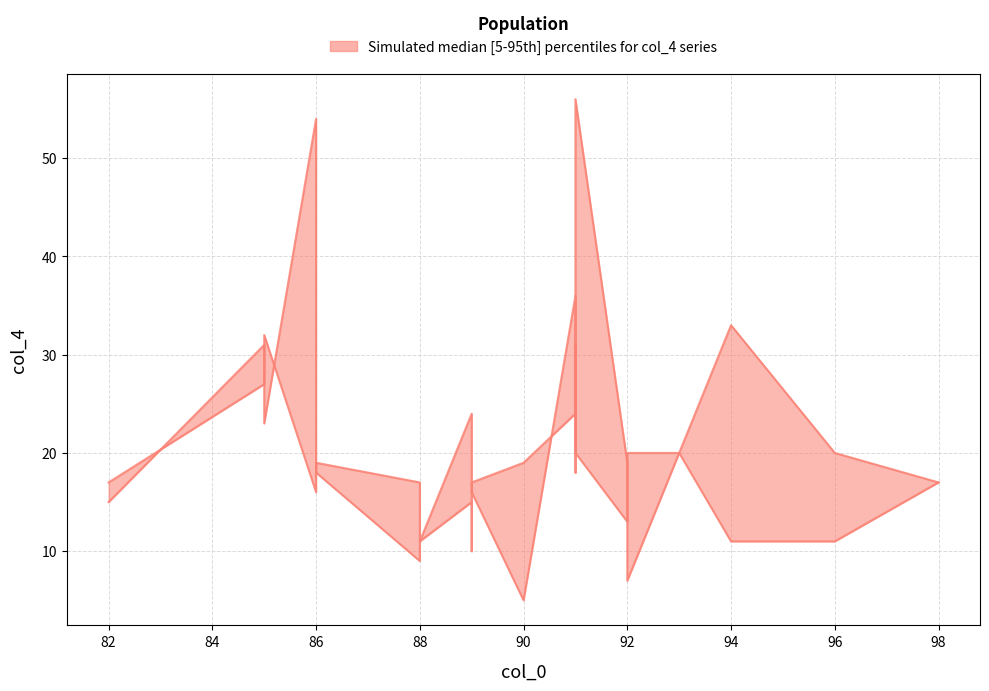

True or false: col_0 and col_4_upper cross at least once.

False